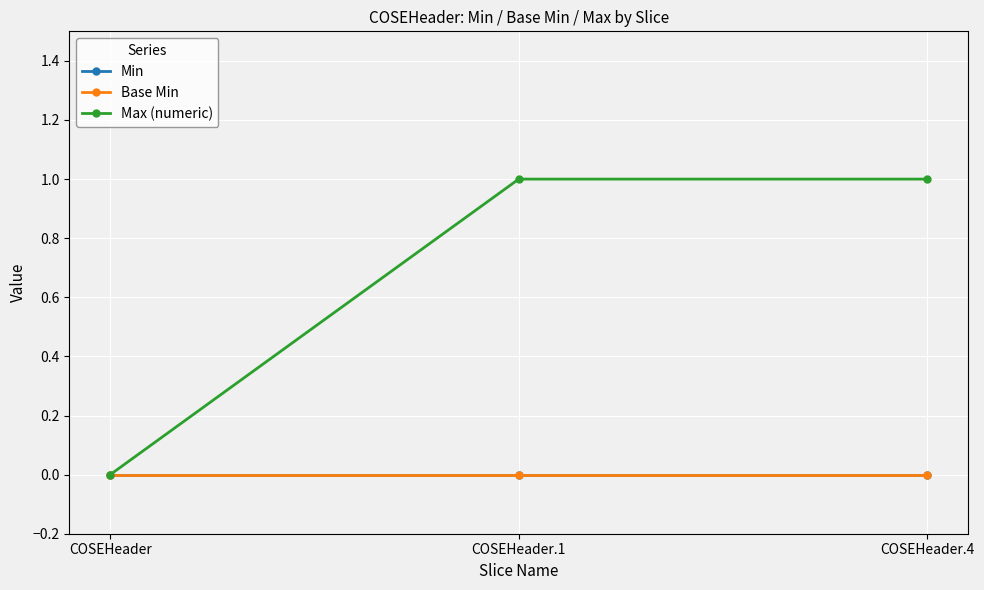

At how many categories does at least one series exceed 0?

2